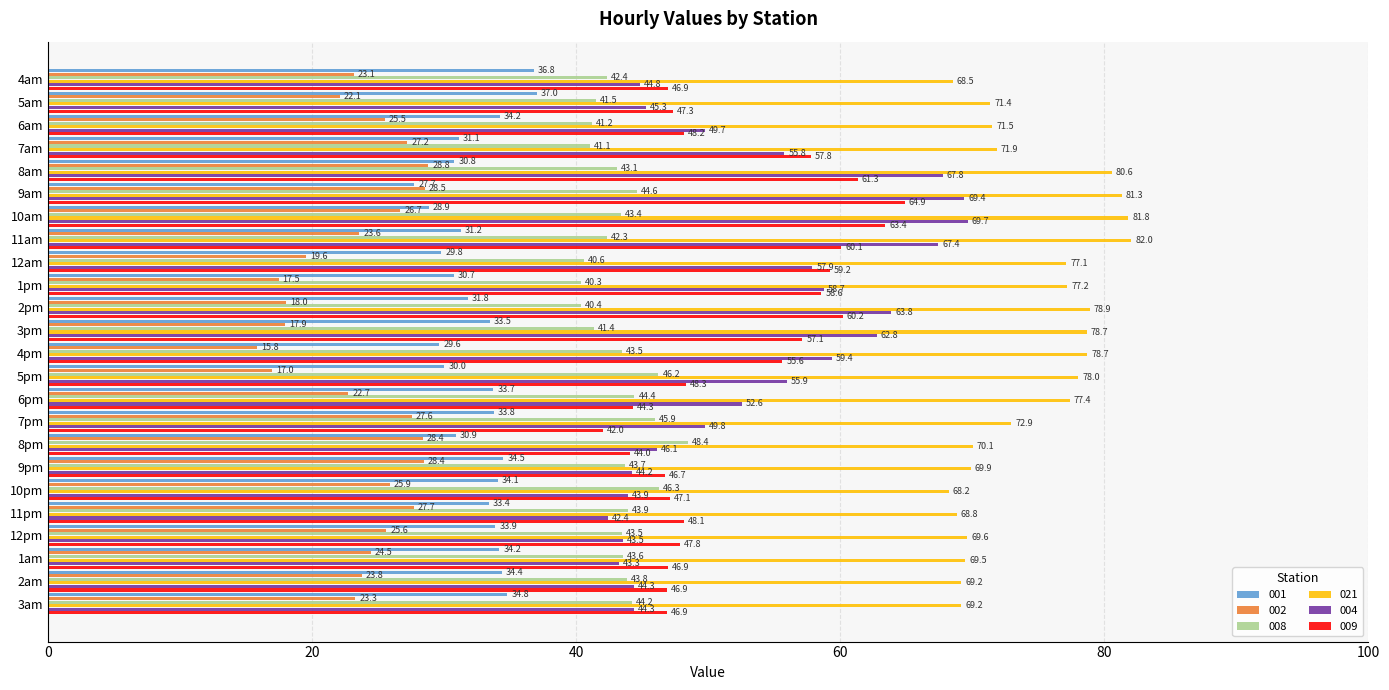

What is the average value of the 021 series?

74.3